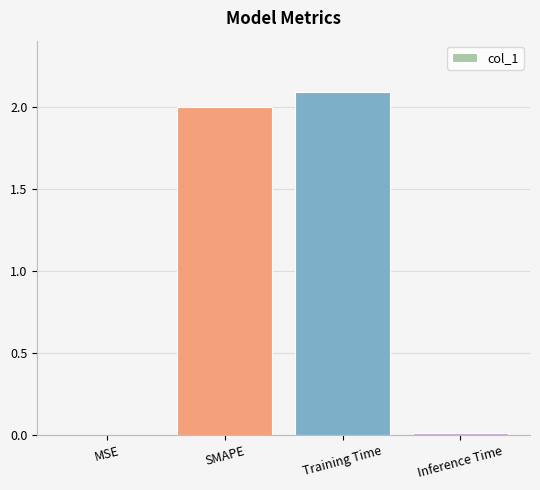

At which category does the chart reach its peak across all series?

Training Time